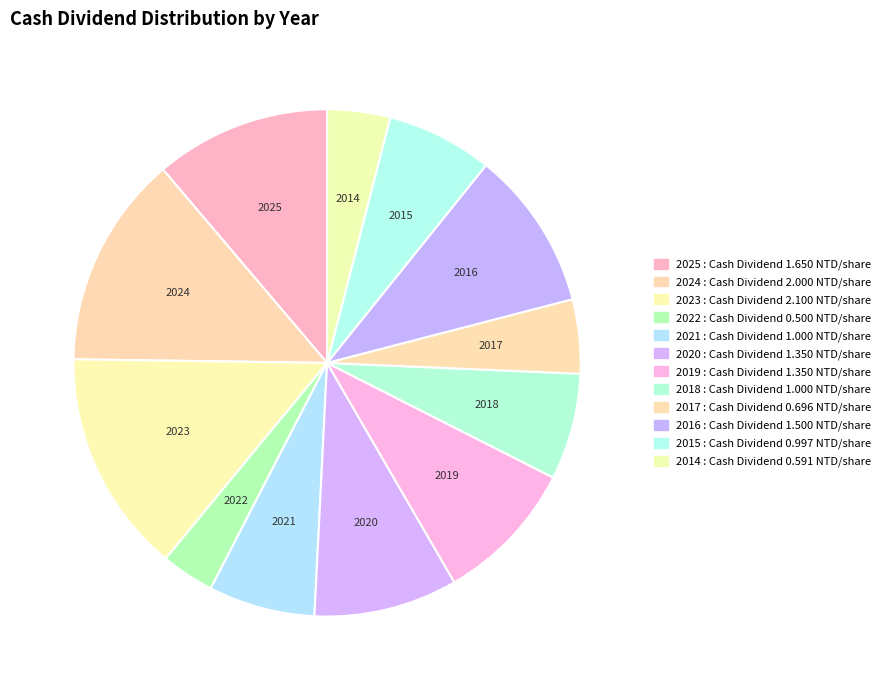

To the nearest percent, what is the difference between the 2022 and 2023 slice percentages?

11%